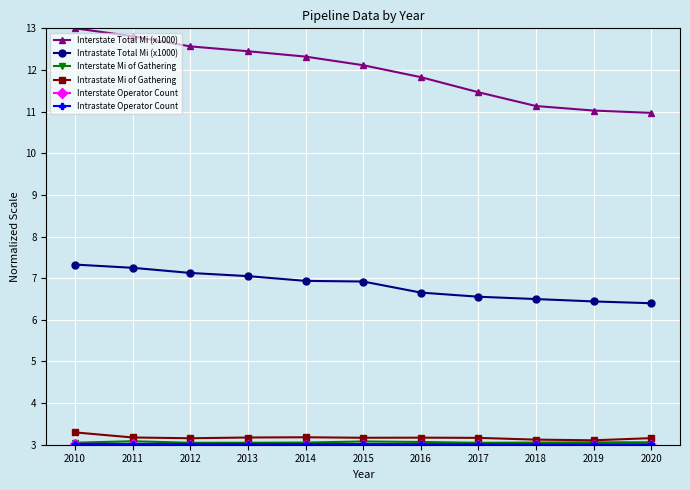

Is it true that Intrastate Total Mi (x1000) equals 12.2 at 2015?

False